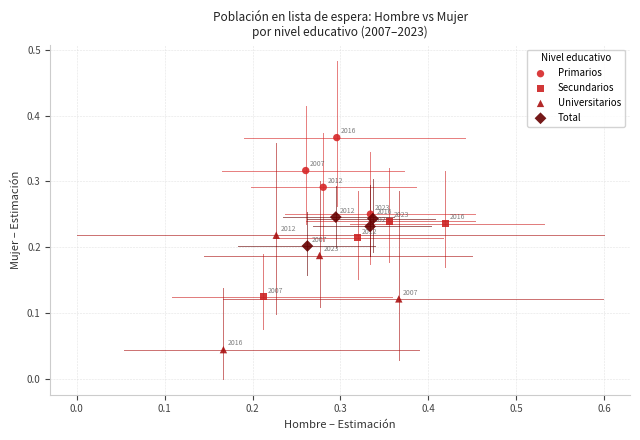

Which series contains the highest Y value?

Primarios